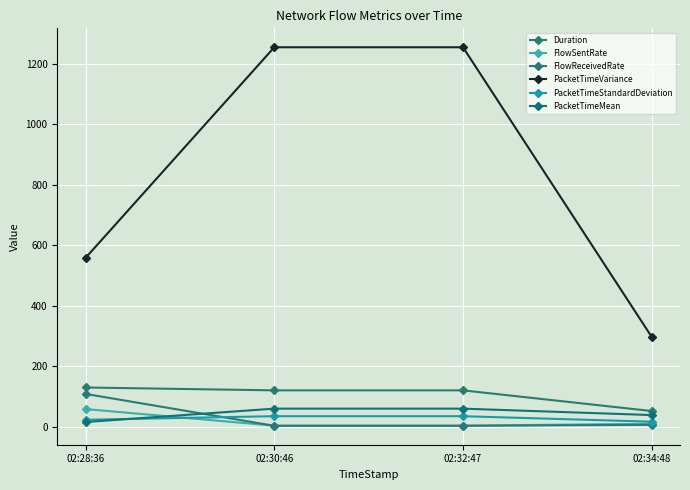

Which has a higher value, 02:28:36 or 02:30:46?

02:28:36